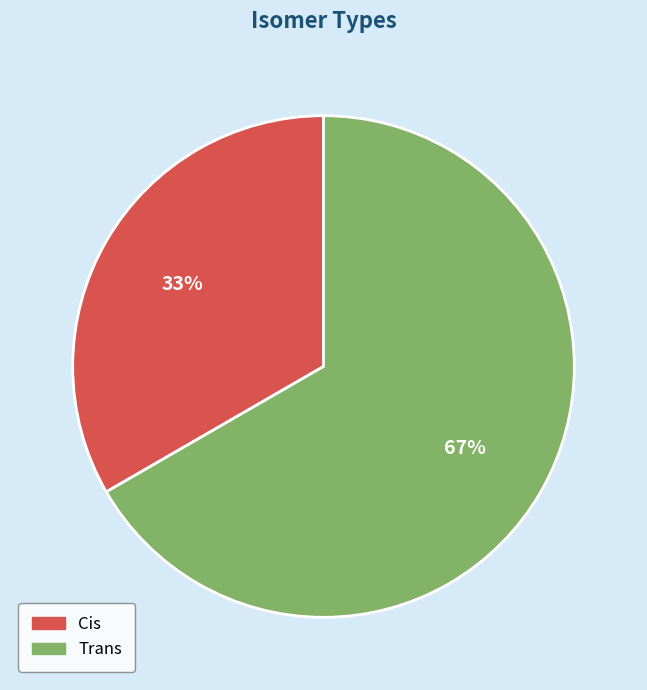

Is the sum of Cis and Trans greater than half?

Yes